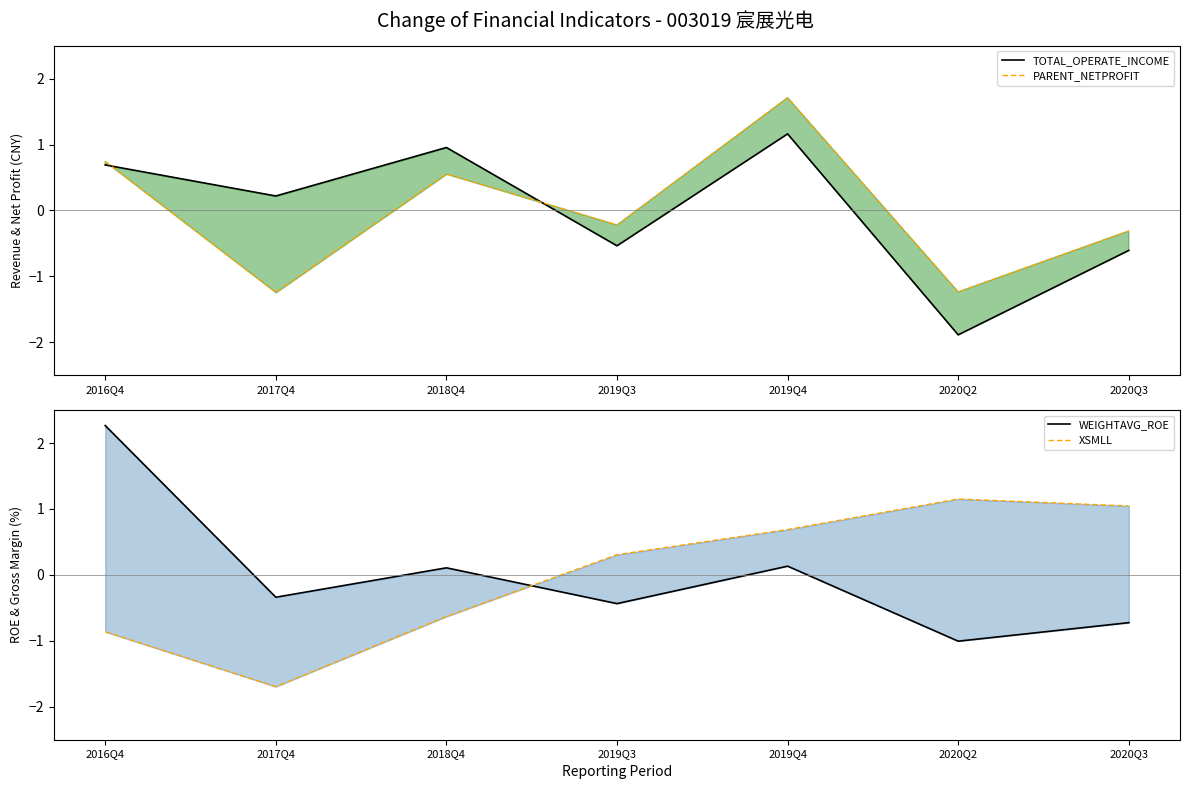

Is this an area chart (filled region under the line)?

No